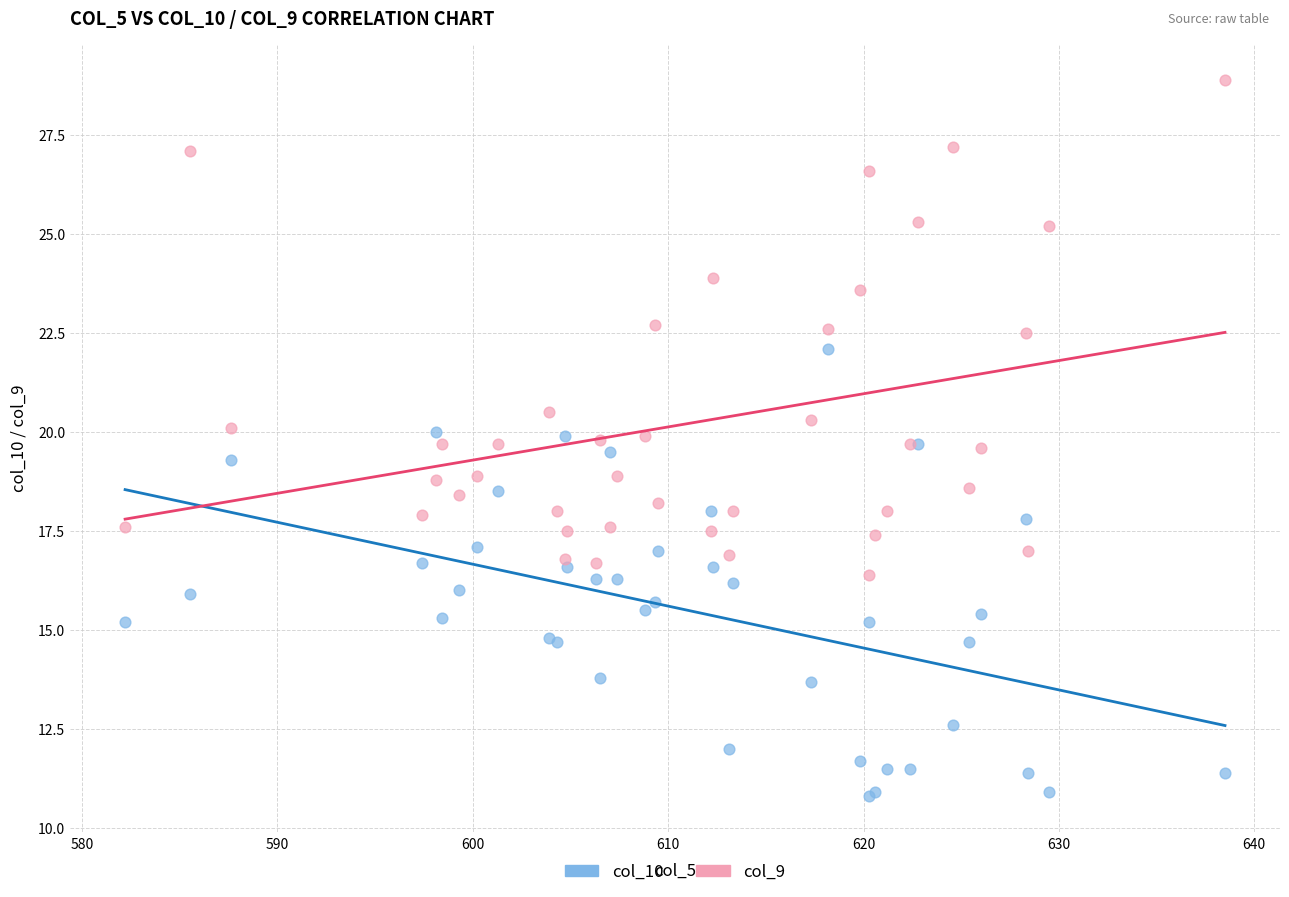

Which series contains the highest Y value?

col_9